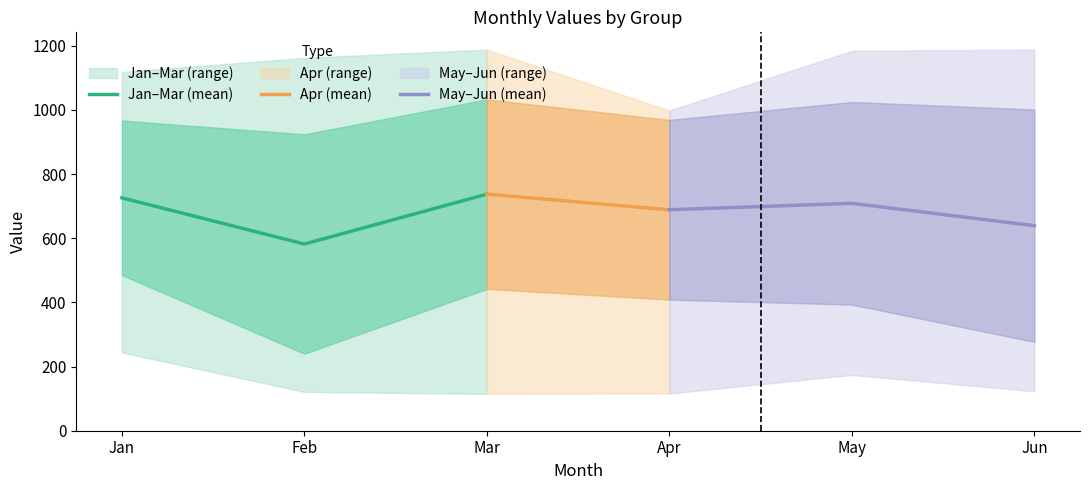

Read the Jan–Mar (mean) value at Mar.

737.4